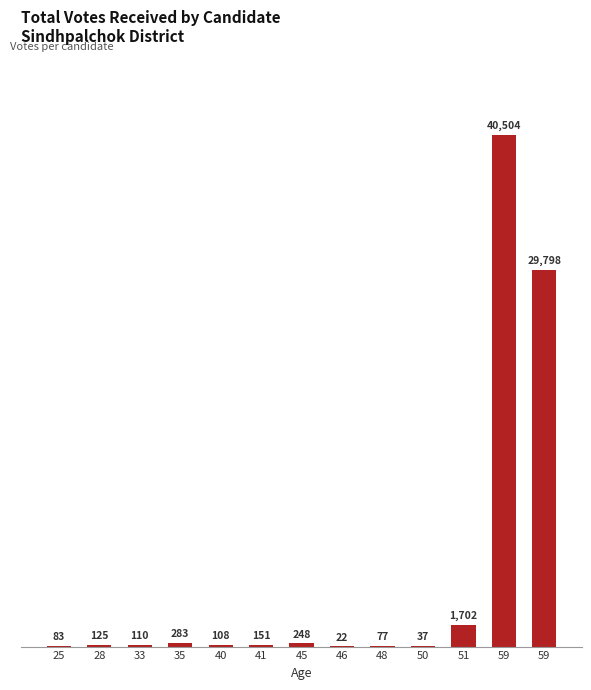

Is it true that the value at 48 is 28?

False